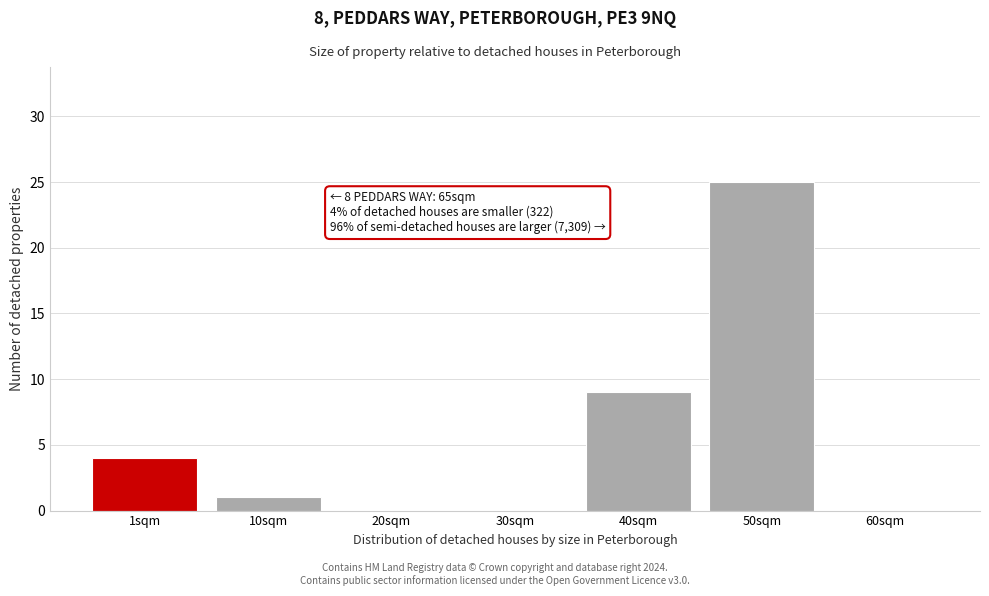

Reading right to left, what are all the values shown in this chart?

60sqm=0	50sqm=25	40sqm=9	30sqm=0	20sqm=0	10sqm=1	1sqm=4